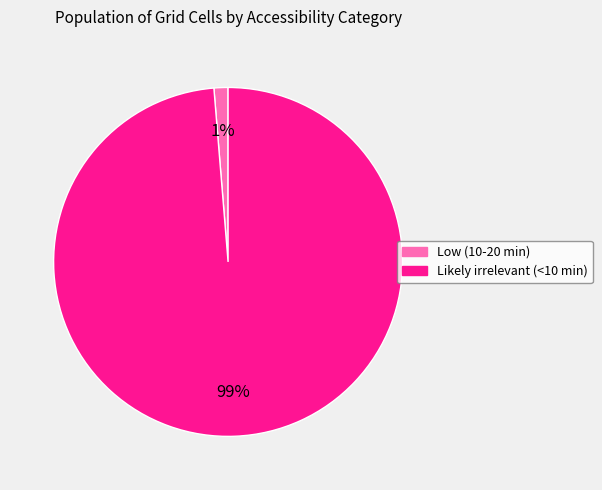

Does any single category account for the majority?

Yes